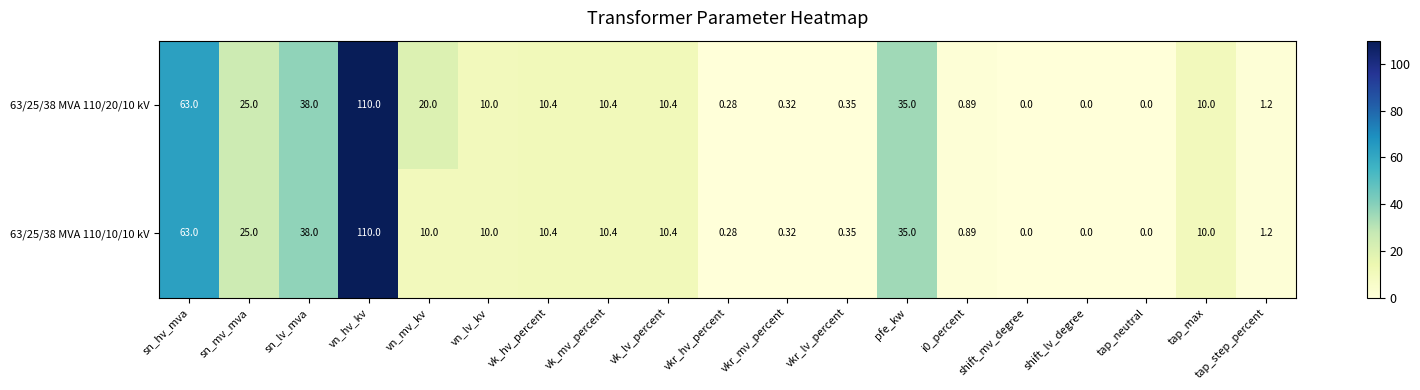

Where does the 63/25/38 MVA 110/10/10 kV series first go above 10?

sn_hv_mva